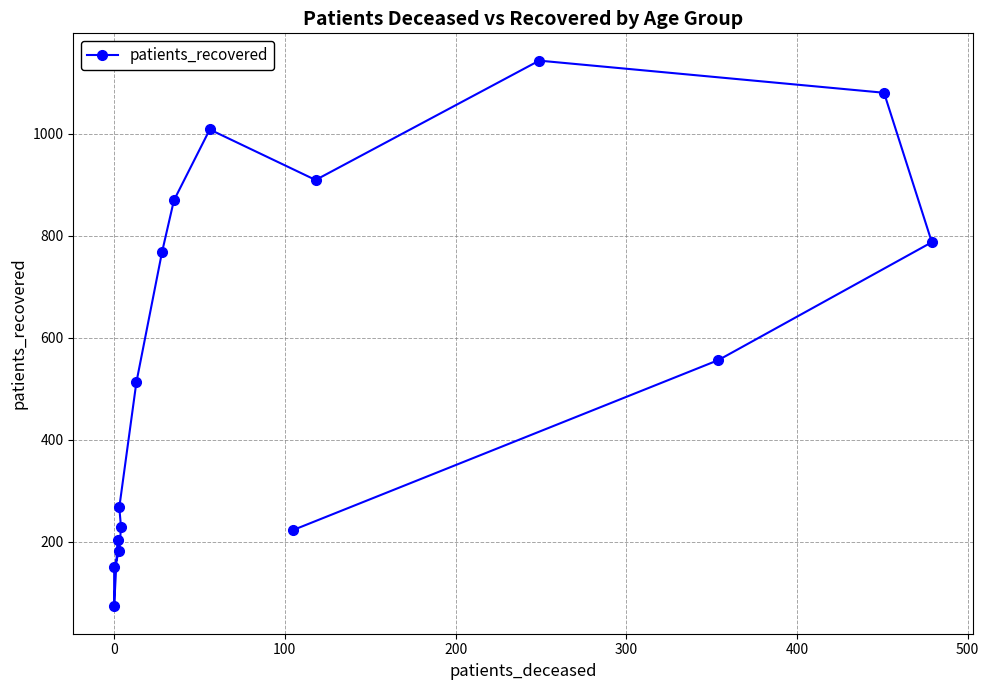

What is the smallest value displayed?

73